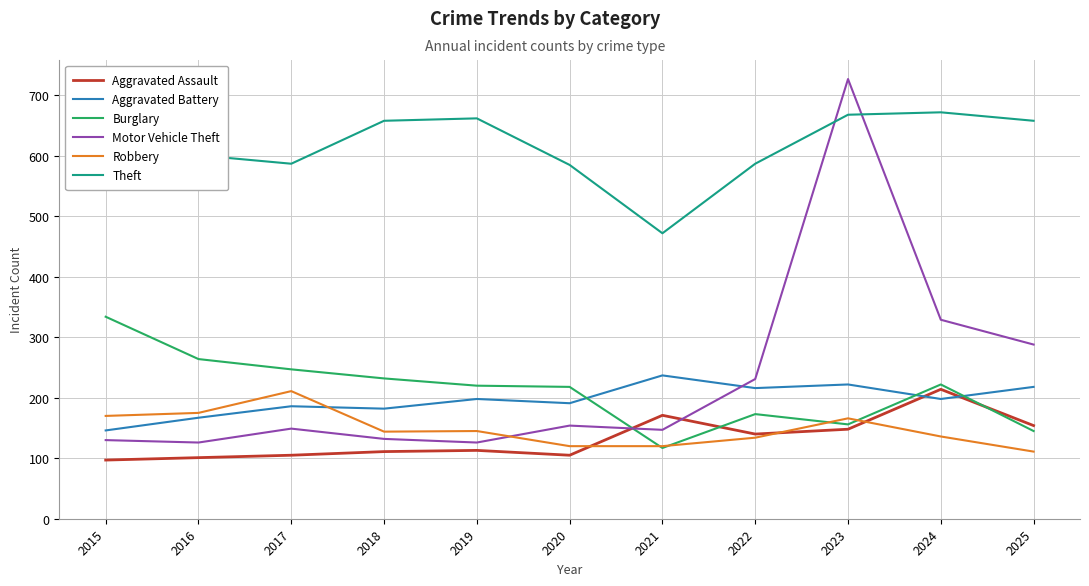

What is the value of the Robbery point at the 5th from the left?

145